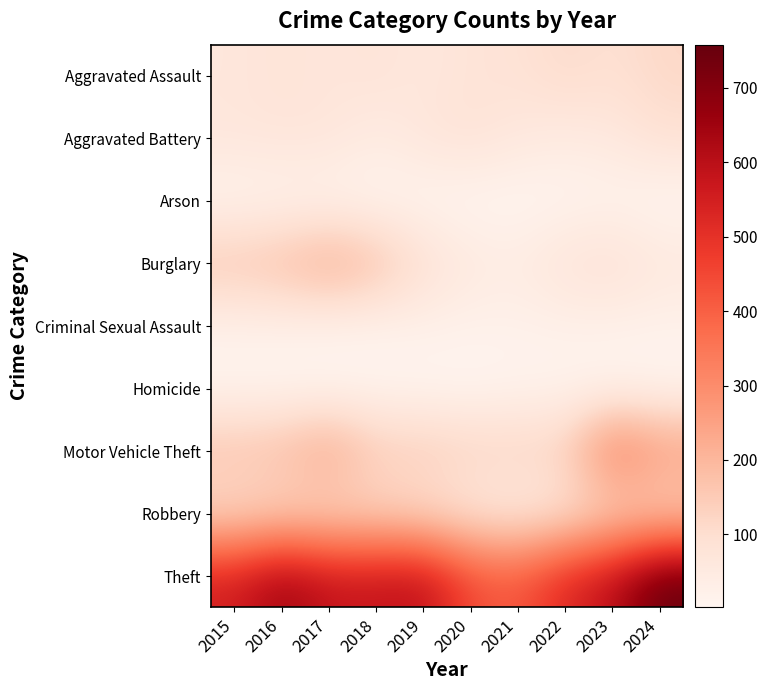

Reading left to right, list all the values displayed in this chart.

Aggravated Assault: 2015=66	2016=78	2017=68	2018=79	2019=61	2020=79	2021=82	2022=110	2023=91	2024=117
Aggravated Battery: 2015=68	2016=73	2017=72	2018=44	2019=72	2020=85	2021=61	2022=47	2023=59	2024=90
Arson: 2015=8	2016=12	2017=10	2018=6	2019=5	2020=2	2021=3	2022=8	2023=12	2024=2
Burglary: 2015=165	2016=185	2017=233	2018=184	2019=97	2020=56	2021=45	2022=80	2023=92	2024=61
Criminal Sexual Assault: 2015=20	2016=21	2017=15	2018=14	2019=23	2020=19	2021=20	2022=24	2023=23	2024=20
Homicide: 2015=7	2016=5	2017=5	2018=8	2019=3	2020=2	2021=10	2022=9	2023=5	2024=3
Motor Vehicle Theft: 2015=173	2016=187	2017=246	2018=149	2019=152	2020=132	2021=132	2022=139	2023=354	2024=269
Robbery: 2015=99	2016=112	2017=109	2018=111	2019=89	2020=60	2021=44	2022=65	2023=112	2024=118
Theft: 2015=552	2016=655	2017=584	2018=584	2019=599	2020=443	2021=417	2022=527	2023=599	2024=758